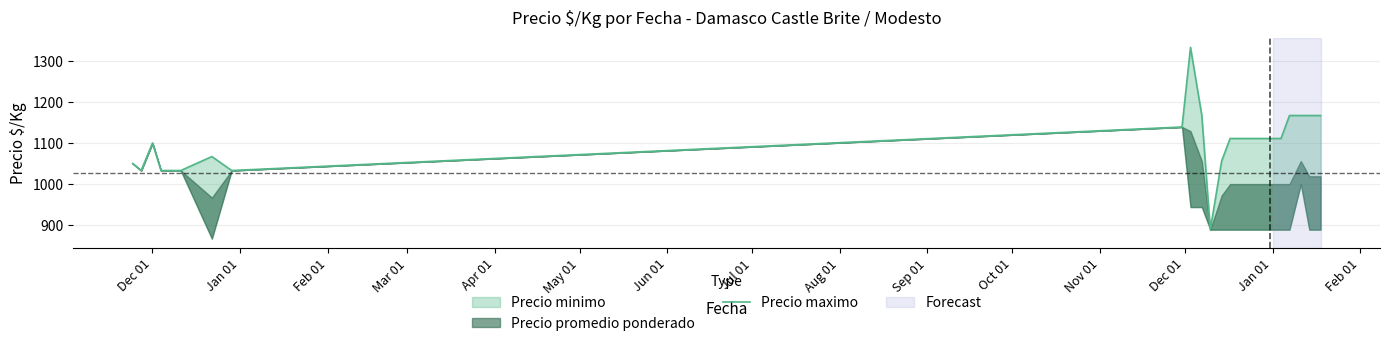

What is the difference between the maximum and second lowest values?

300